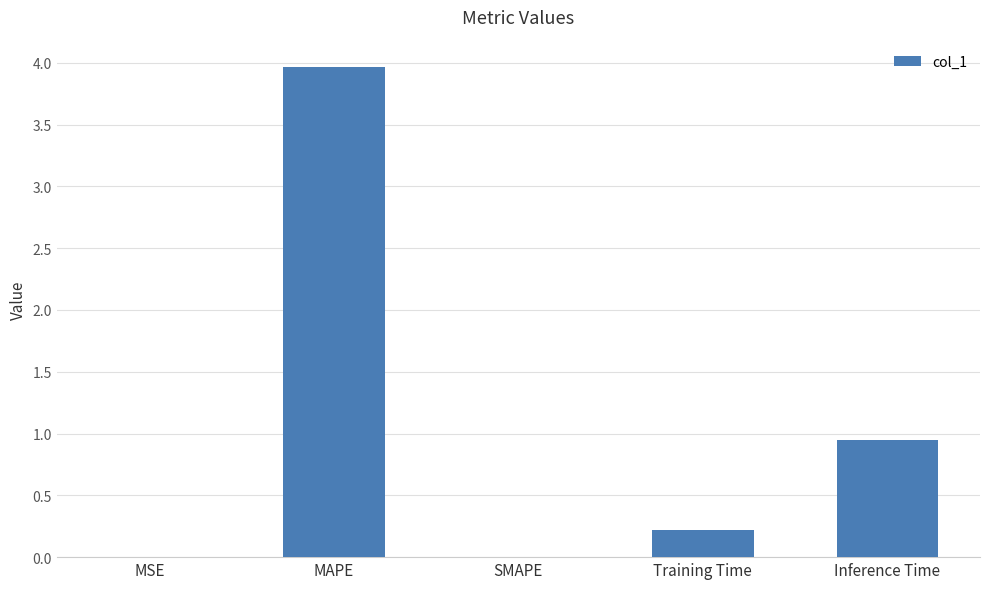

What is the sum of all values?

5.1